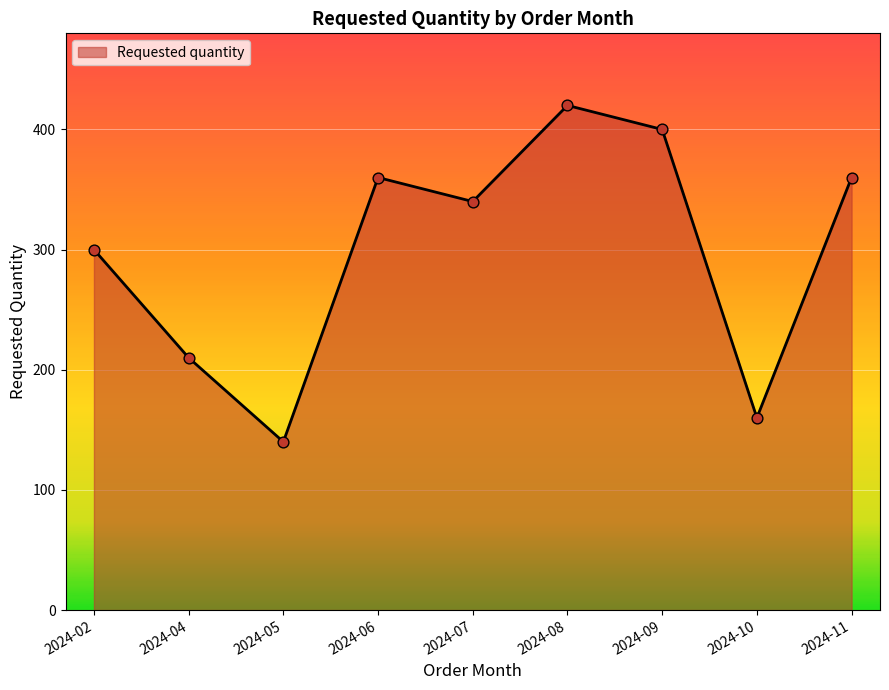

Between 2024-10 and 2024-11, which is larger?

2024-11